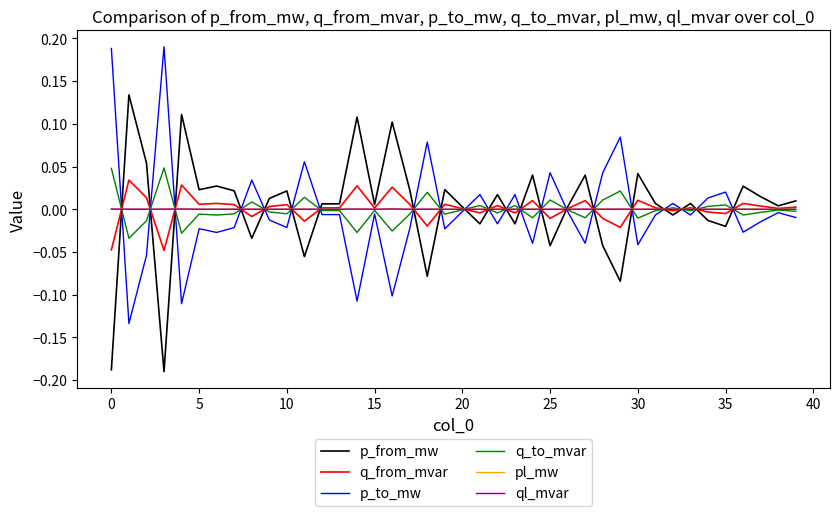

How many interior local peaks does the q_from_mvar series have?

13